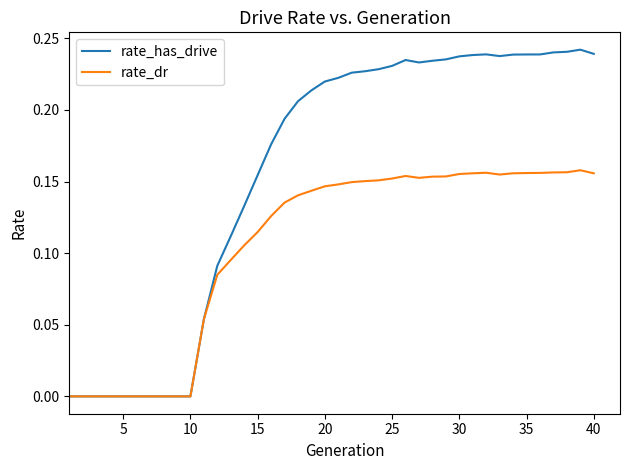

Which series has the widest spread of values?

rate_has_drive